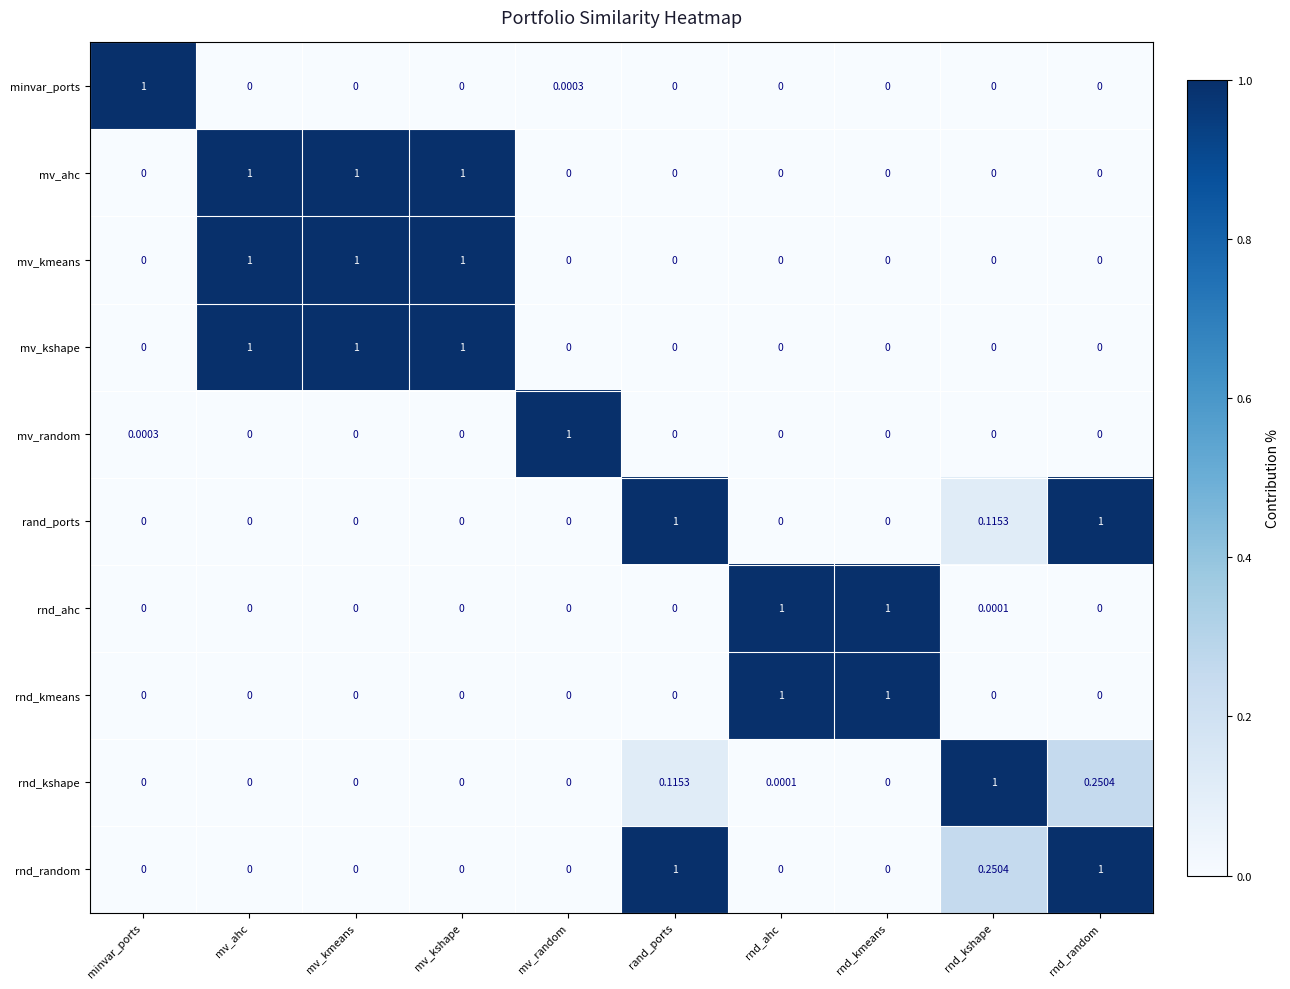

At how many categories does at least one series exceed 0?

10